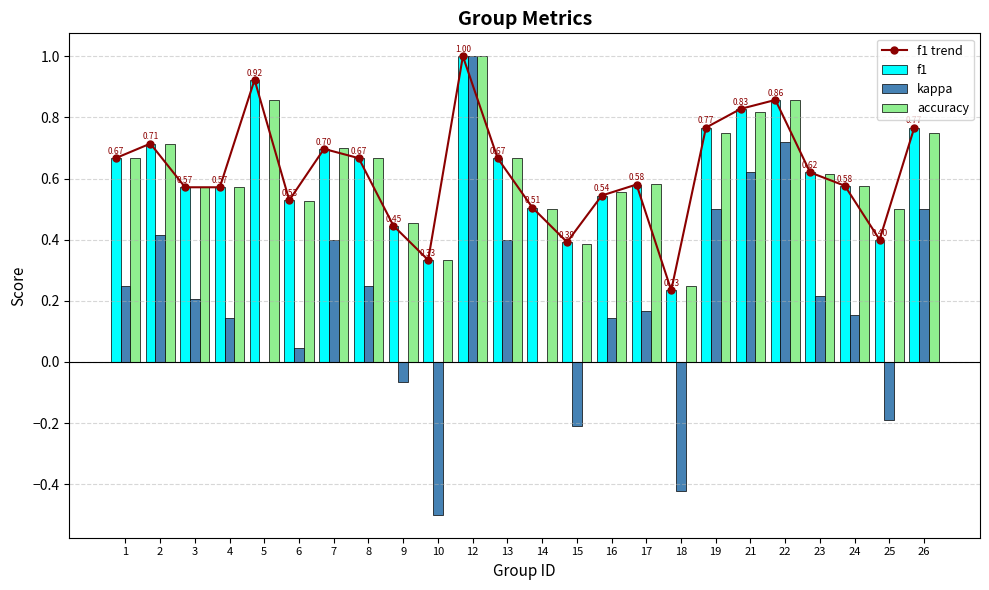

Which series changed the most between 21 and 23?

kappa